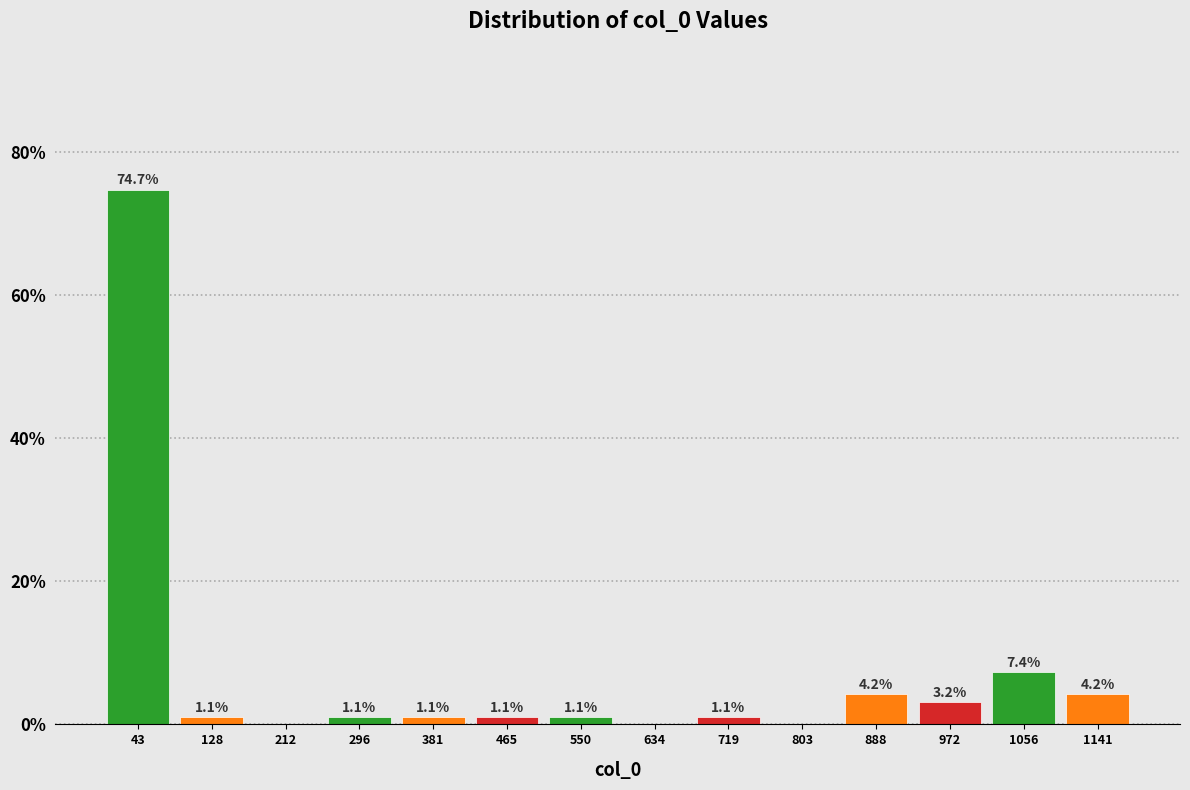

Which range on the x-axis has the tallest bar?

0 to 90